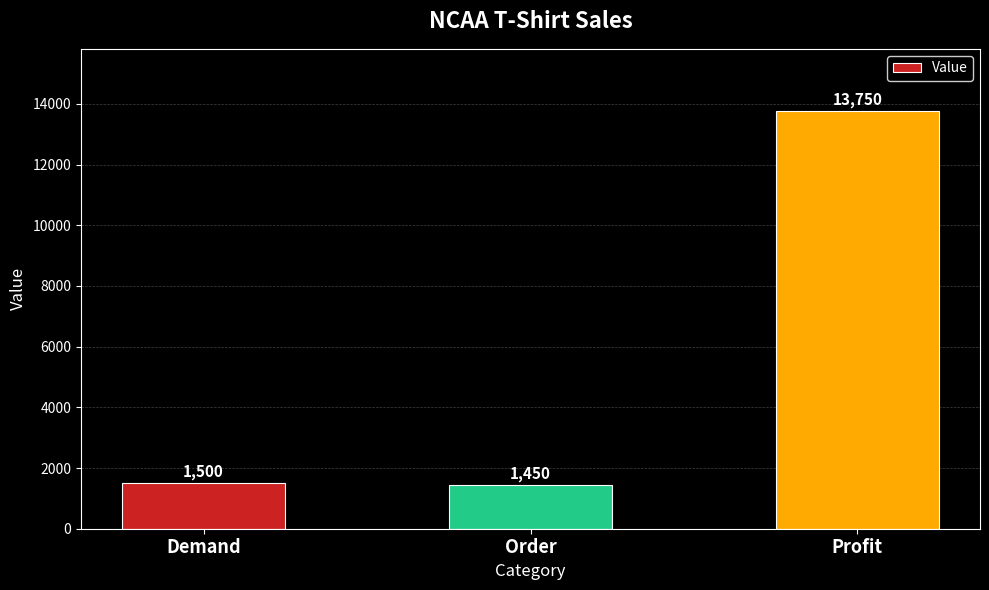

Which category has the highest value across all series?

Profit